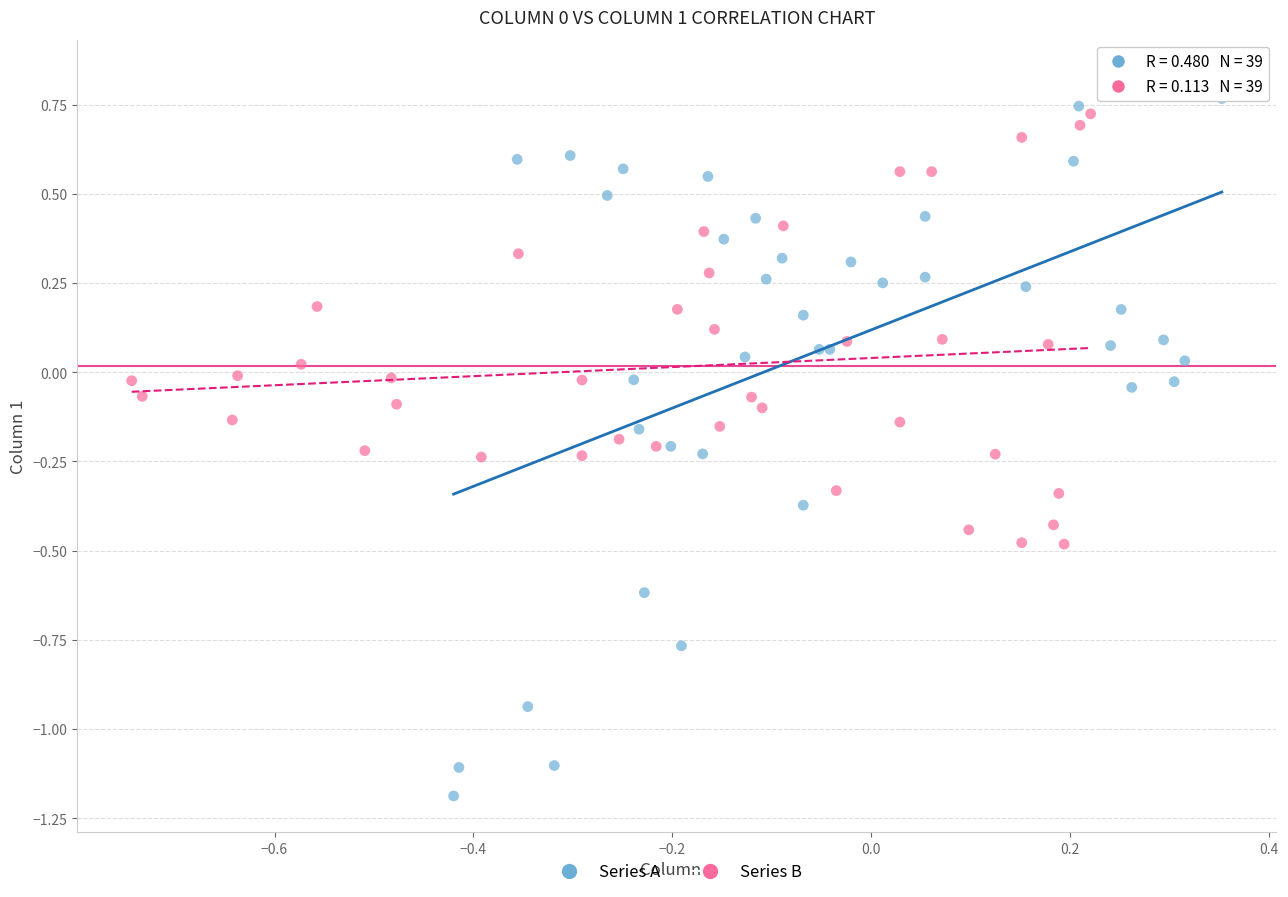

Which series has the largest Y range (max minus min)?

Series A